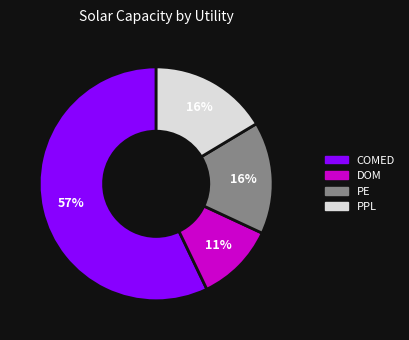

How many slices are in this pie chart?

4